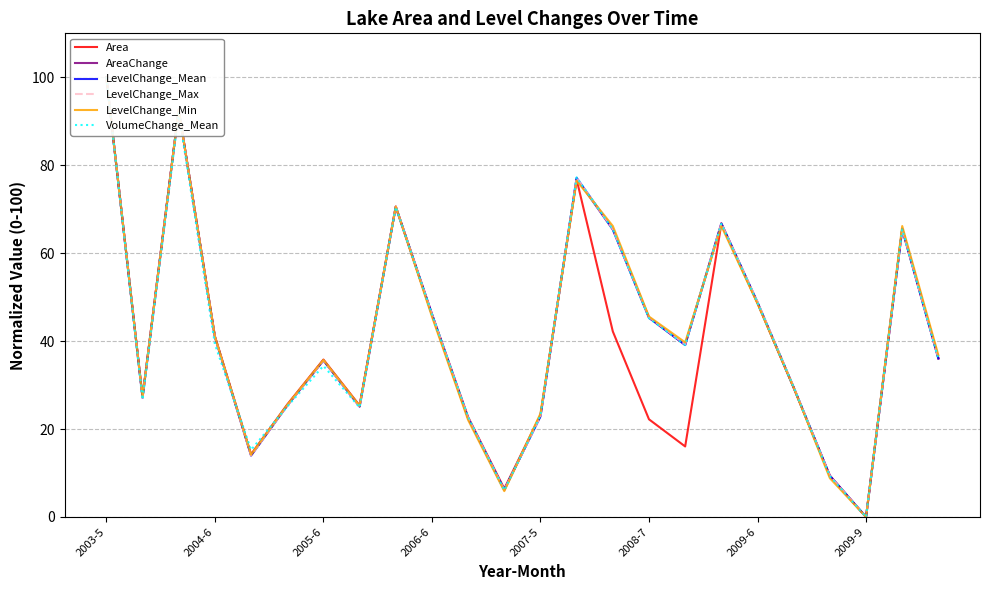

What is the sum of all AreaChange values?

1012.0